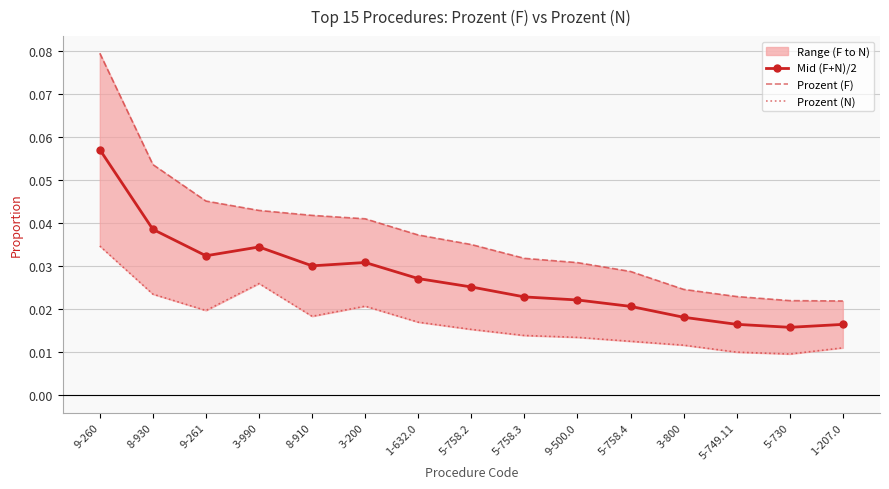

Reading left to right, extract all data points from this chart.

Mid (F+N)/2: 0.1	0.0	0.0	0.0	0.0	0.0	0.0	0.0	0.0	0.0	0.0	0.0	0.0	0.0	0.0
Prozent (F): 0.1	0.1	0.0	0.0	0.0	0.0	0.0	0.0	0.0	0.0	0.0	0.0	0.0	0.0	0.0
Prozent (N): 0.0	0.0	0.0	0.0	0.0	0.0	0.0	0.0	0.0	0.0	0.0	0.0	0.0	0.0	0.0